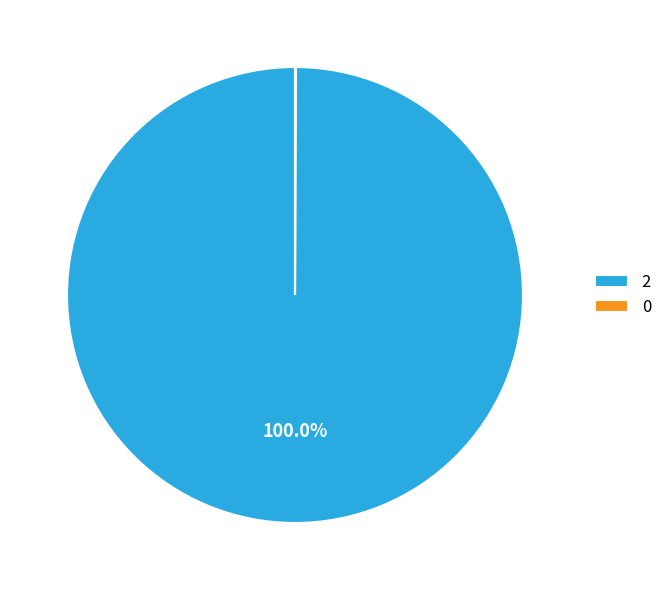

Does any single category account for the majority?

Yes